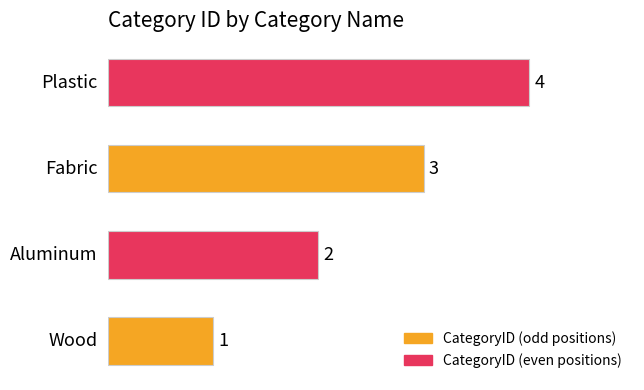

Count the values in the range 2 to 4.

3